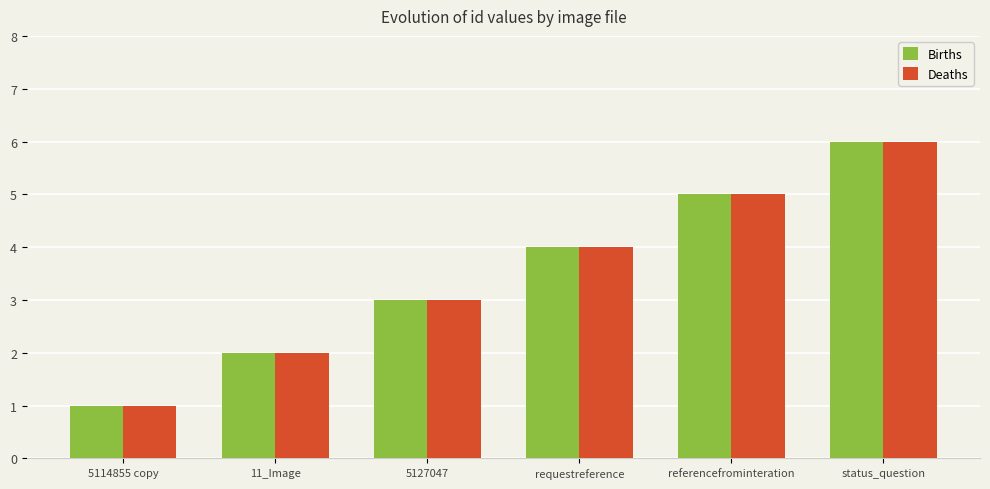

What is the label of the 6th bar from the left?

status_question